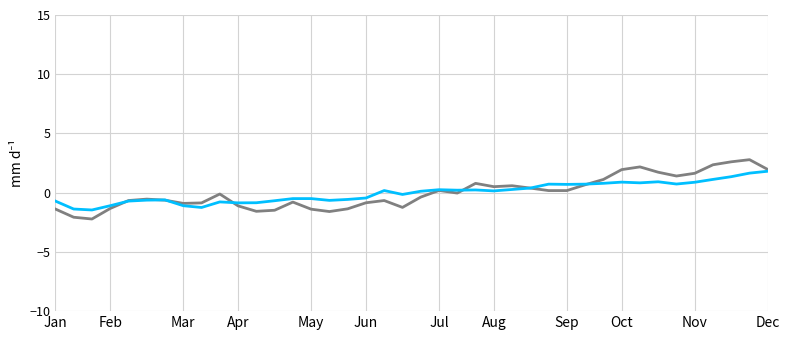

What is the maximum value shown in the chart?

2.8